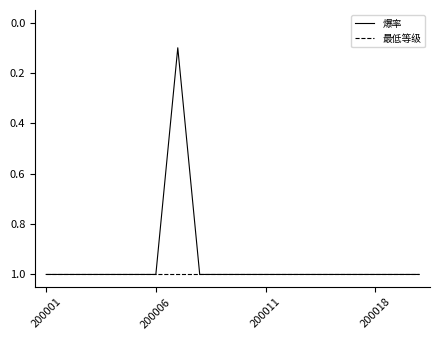

List the series in order of their overall mean, lowest first.

爆率, 最低等级